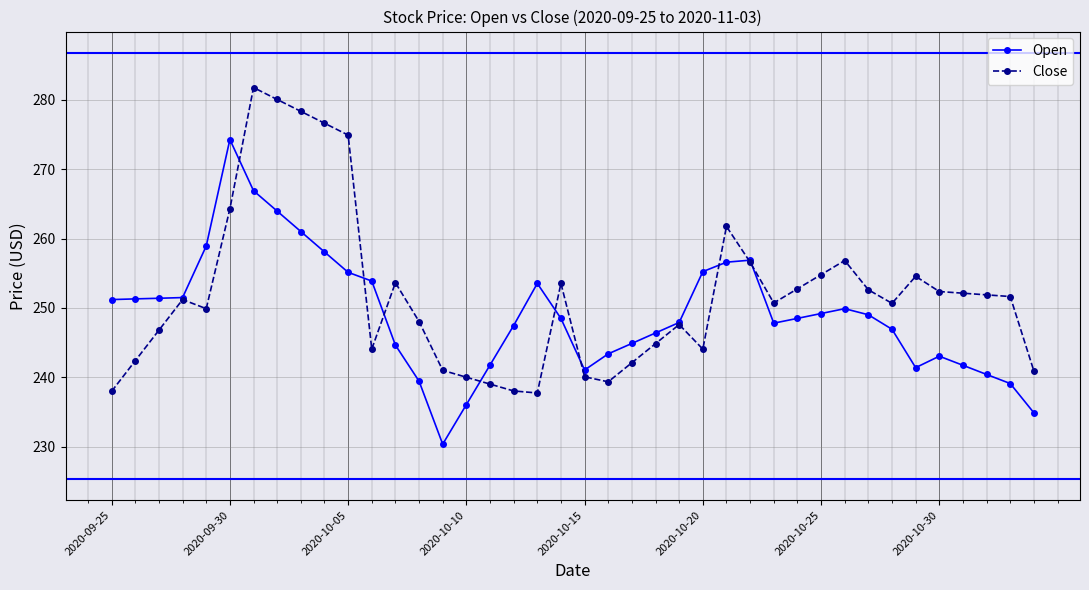

What is the minimum value for Close?

237.8